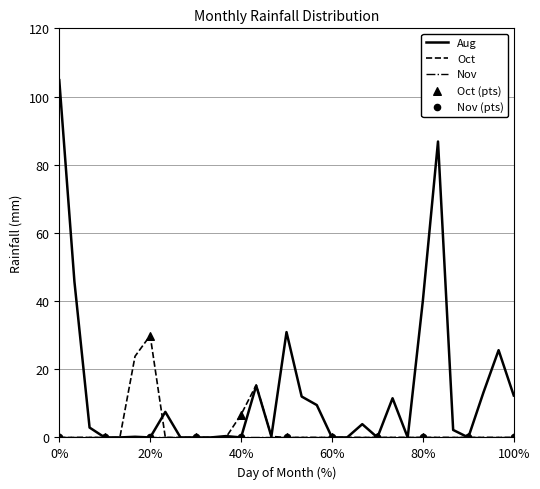

What is the maximum value shown in the chart?

104.8